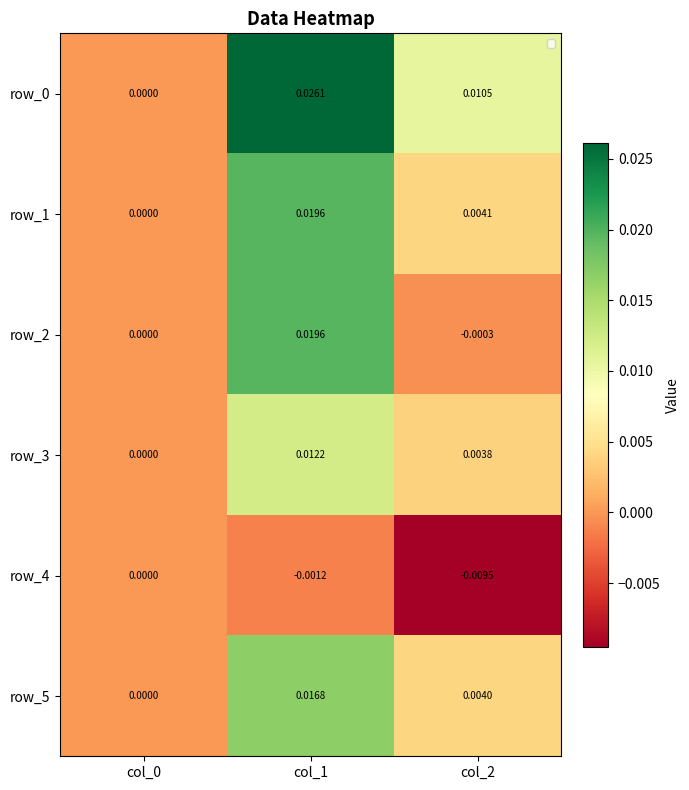

The row_3 series shows 0.0 at col_0. True or false?

False